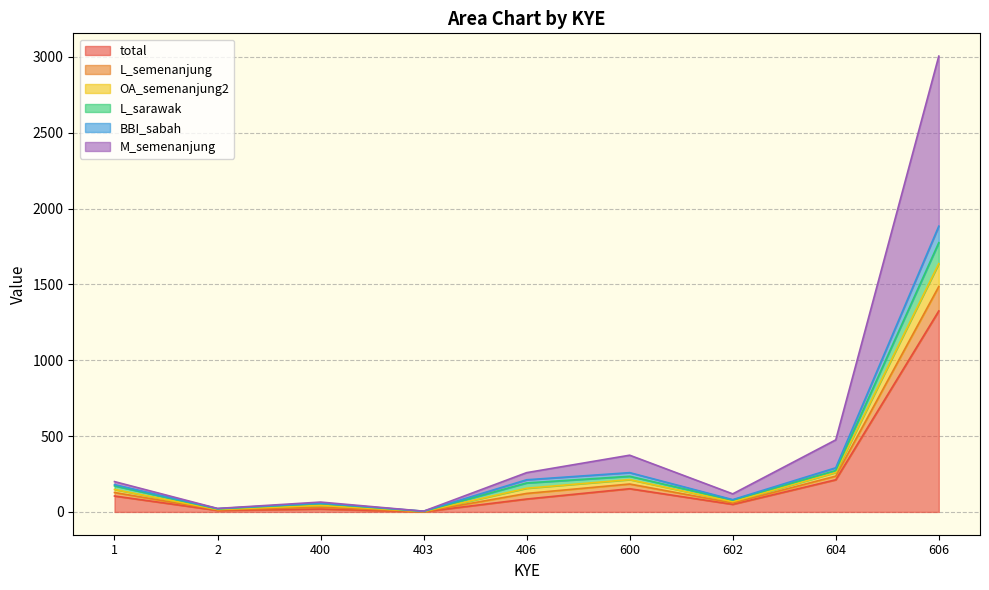

True or false: OA_semenanjung2 has more than 2 points higher than both neighbors.

False